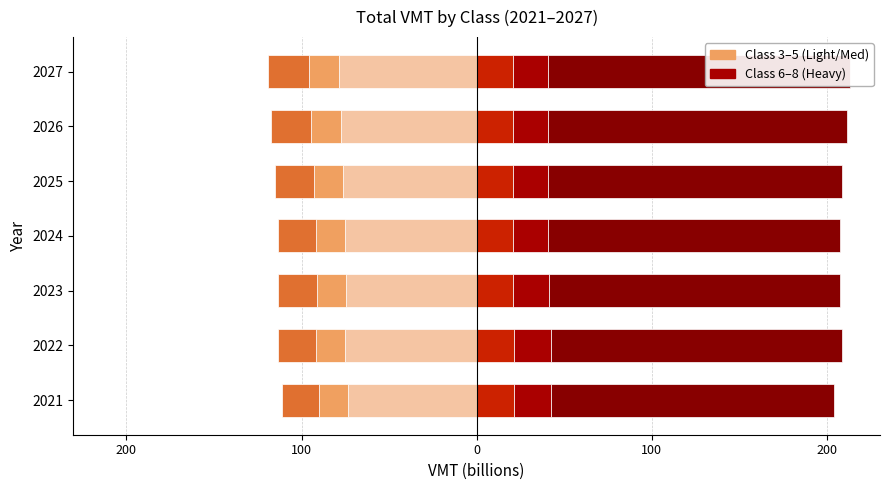

True or false: Class 6 has a value of 32.4 at 2021.

False